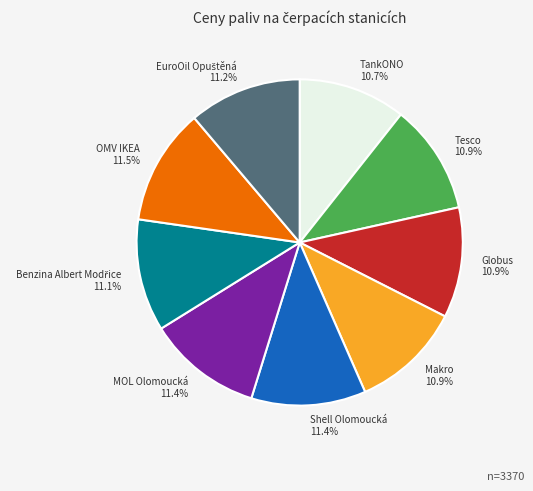

Is the sum of OMV IKEA and Globus greater than half?

No